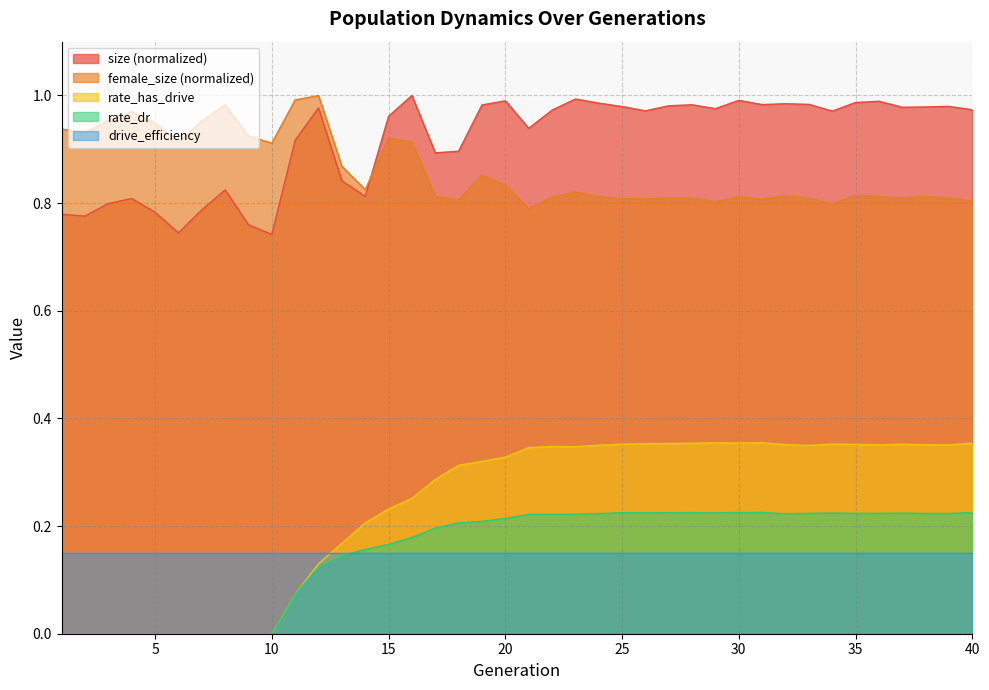

At which label is female_size closest to 0?

21